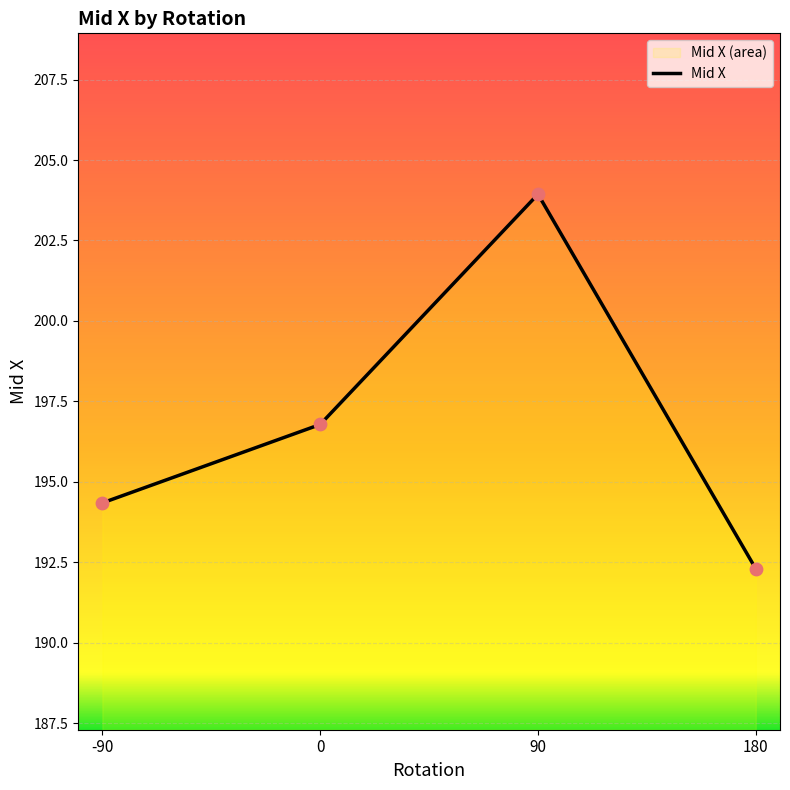

What is the ratio of the value at 180 to the value at -90?

1.0